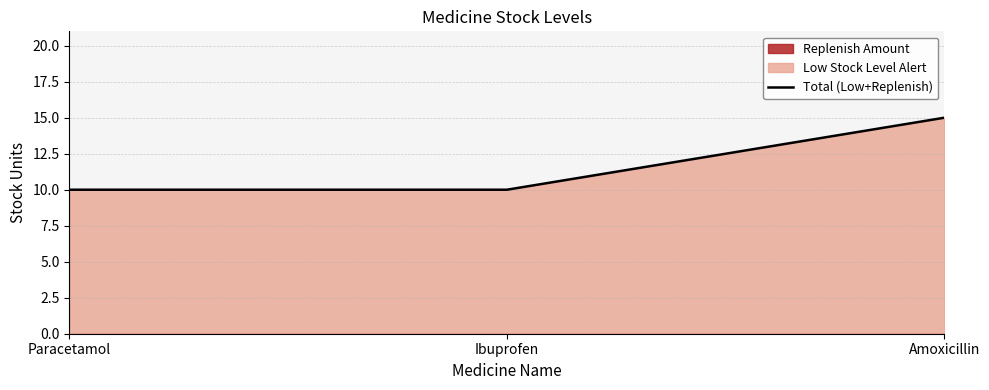

Does the chart have visible grid lines?

Yes